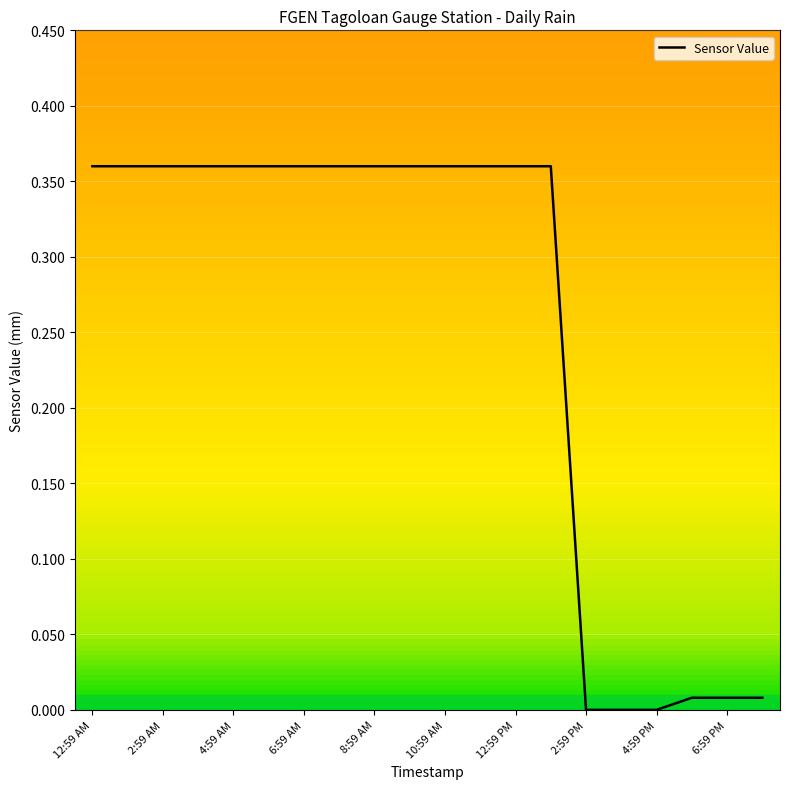

How many lines are shown in the chart?

1